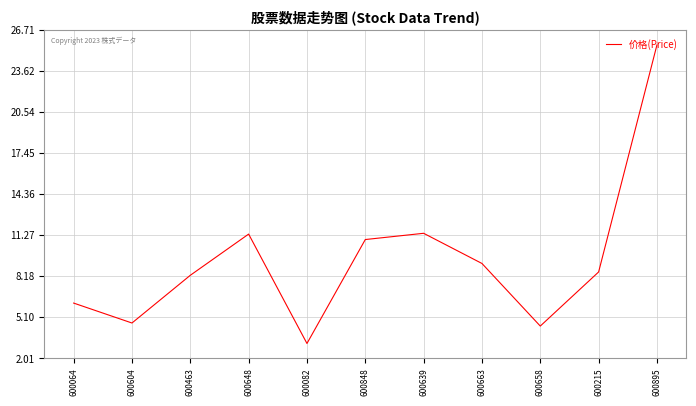

What is the difference between the maximum and minimum values?

22.5